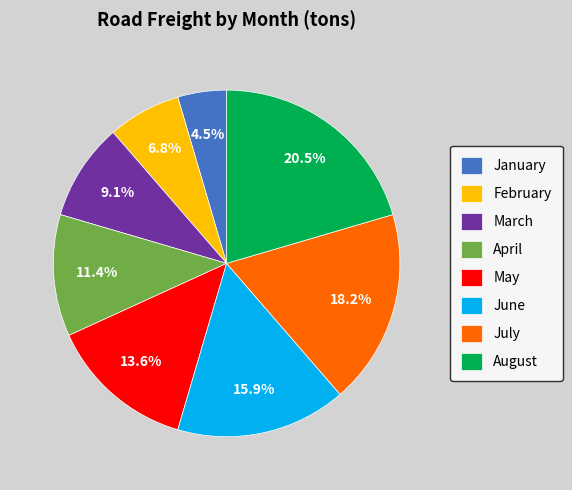

Is there a majority slice in this chart?

No